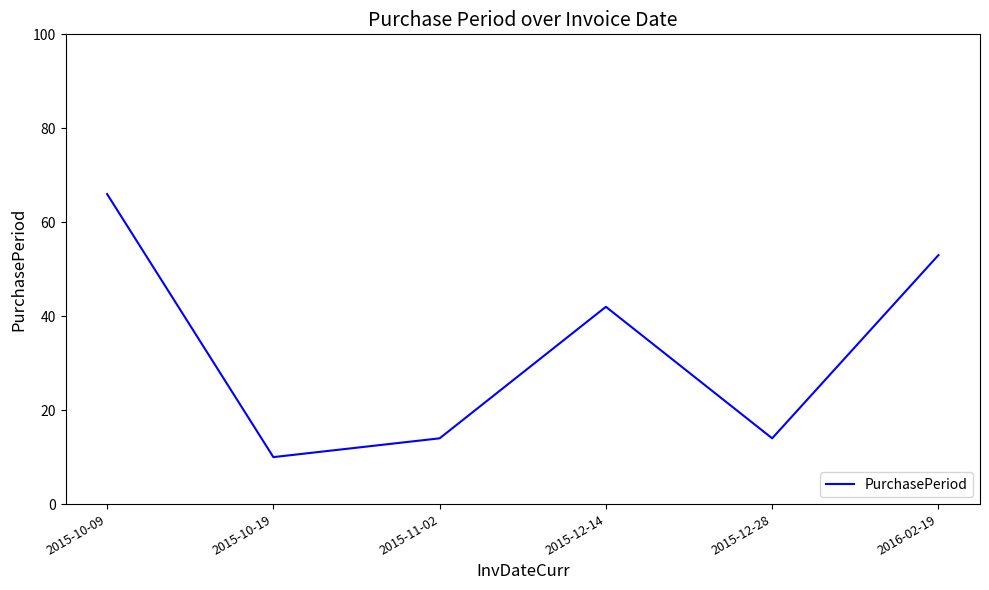

How many interior local valleys (lower than both neighbors) does the data have?

2